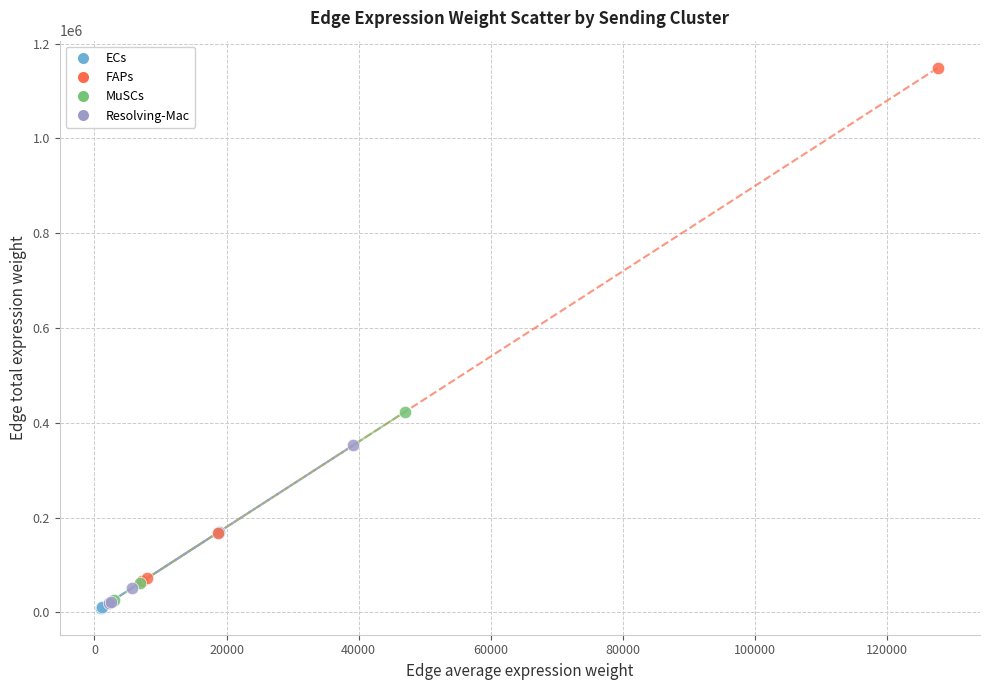

Which series has the widest spread of Y values?

FAPs